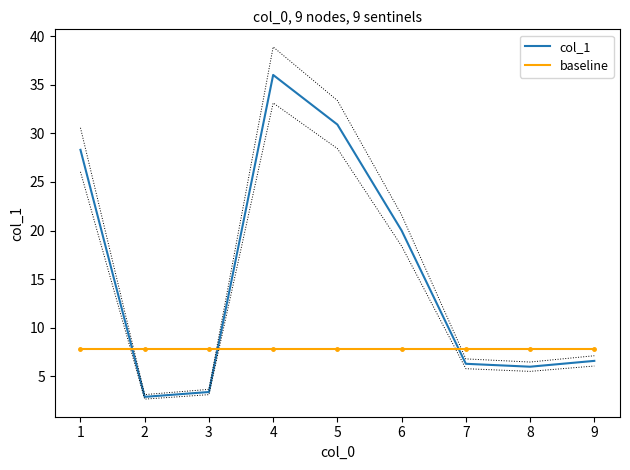

Does the chart display data point markers on the line(s)?

No